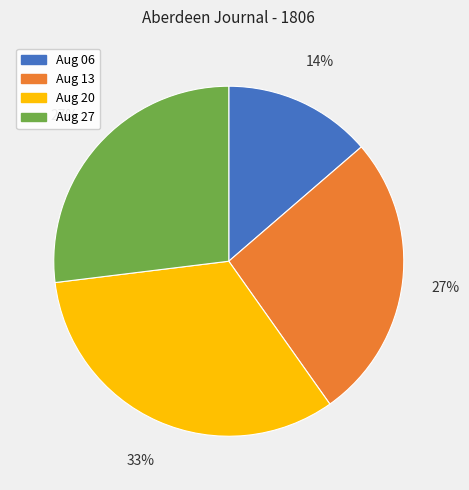

Which category has the biggest portion of the pie?

Aug 20